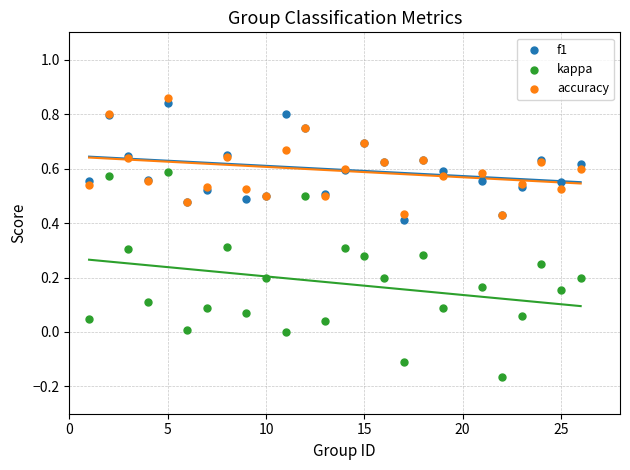

Which series reaches the minimum Y coordinate?

kappa